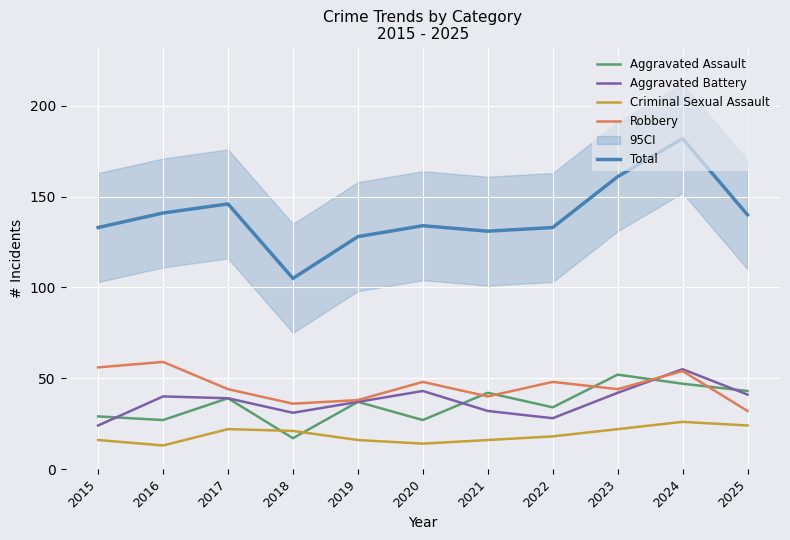

What is the difference between the maximum and minimum values in the Aggravated Assault series?

35